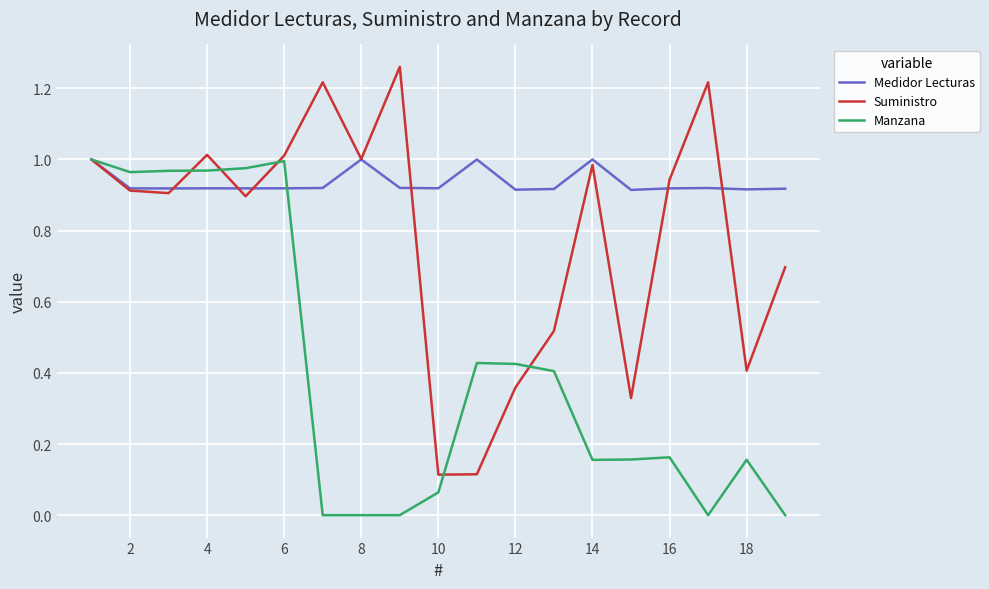

After their last crossing, which series has the higher values: Medidor Lecturas or Suministro?

Medidor Lecturas